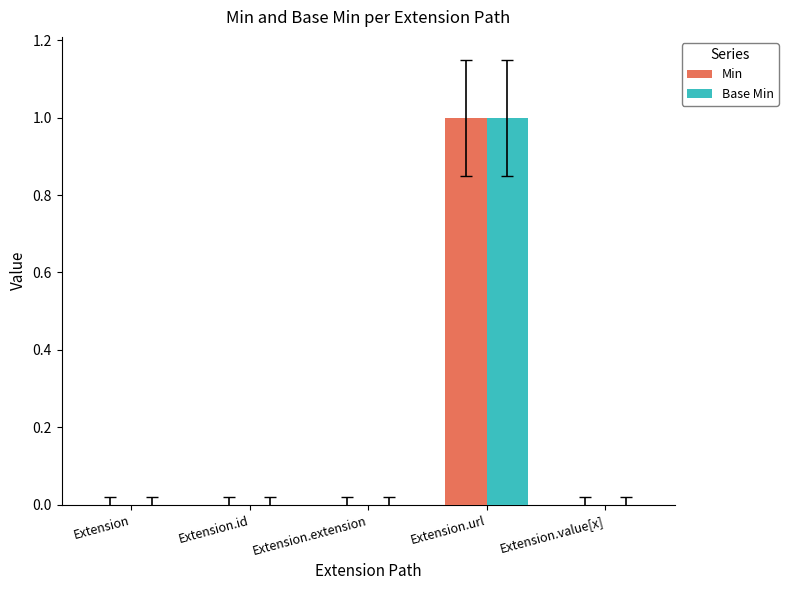

What are all the series names shown in the legend?

Min, Base Min